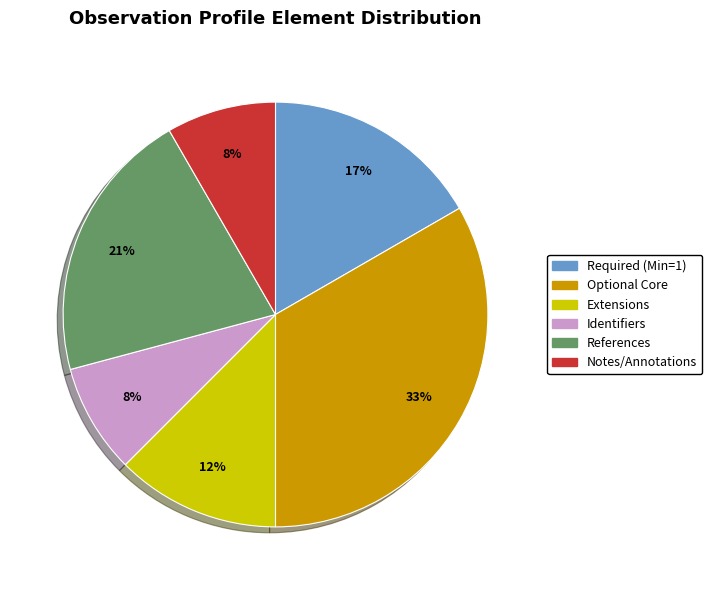

Does any single category account for the majority?

No